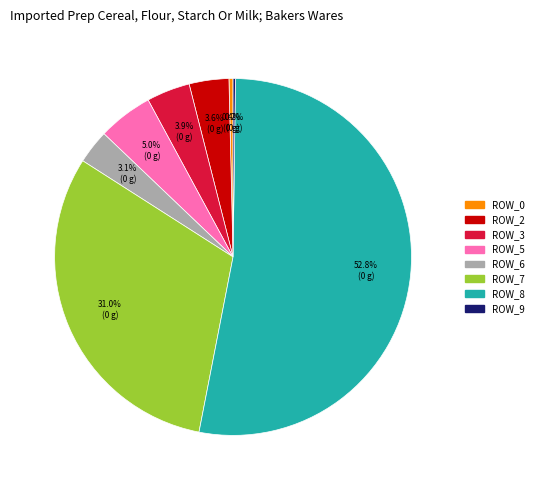

Is there any slice that represents more than half of the pie?

Yes